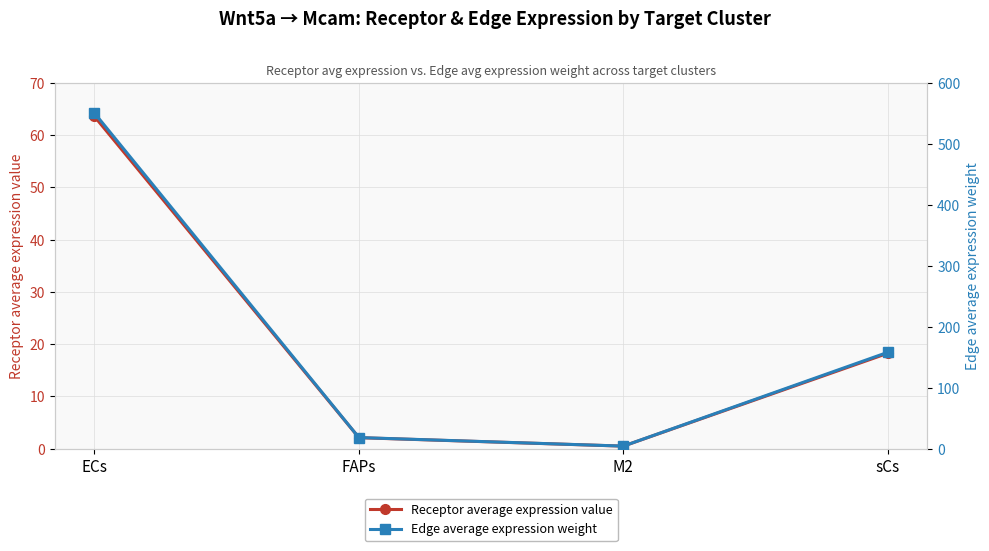

At how many categories does at least one series exceed 162?

1